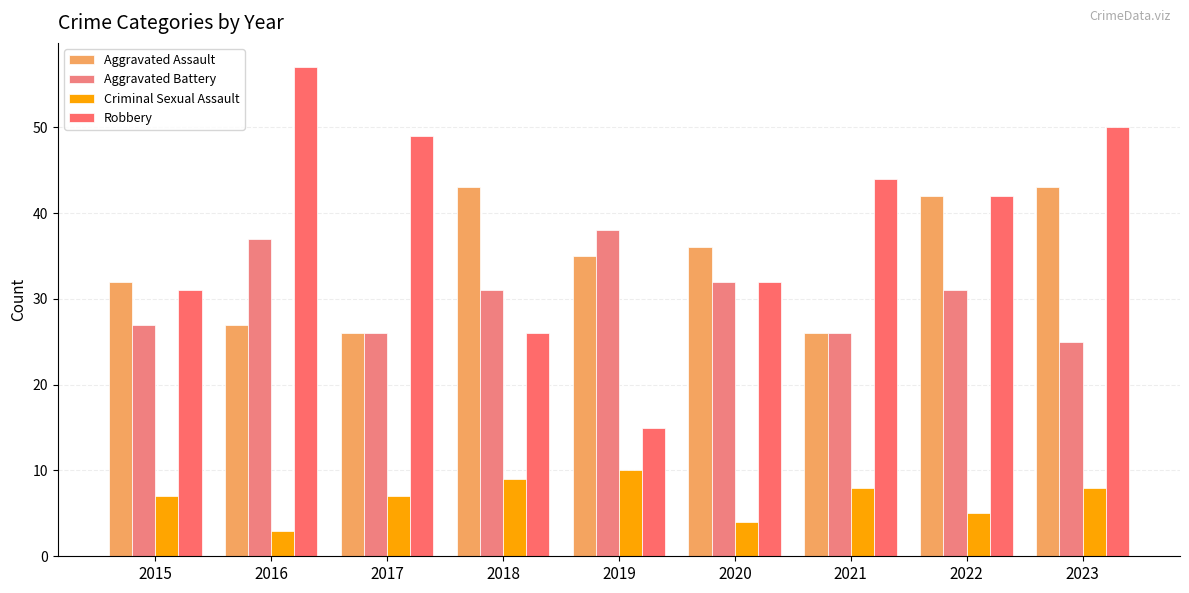

Between 2015 and 2021, which series saw the biggest shift?

Robbery